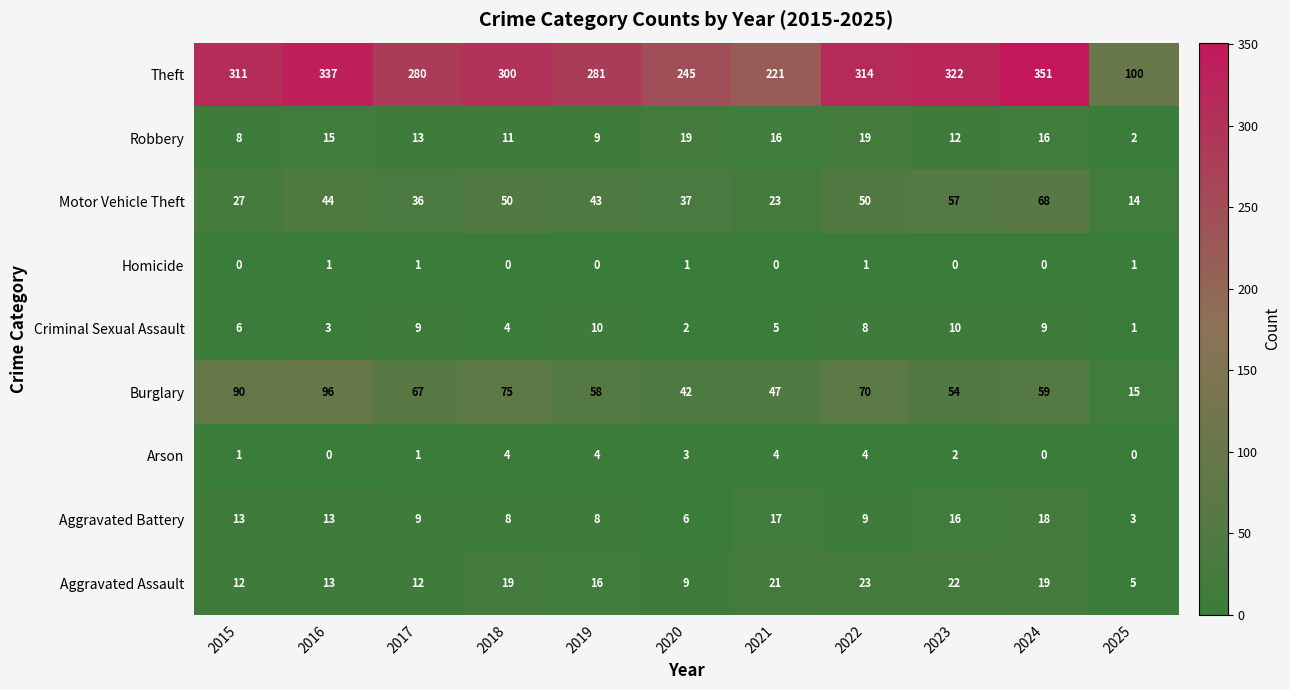

At 2023, list the series in order from largest to smallest.

Theft, Motor Vehicle Theft, Burglary, Aggravated Assault, Aggravated Battery, Robbery, Criminal Sexual Assault, Arson, Homicide